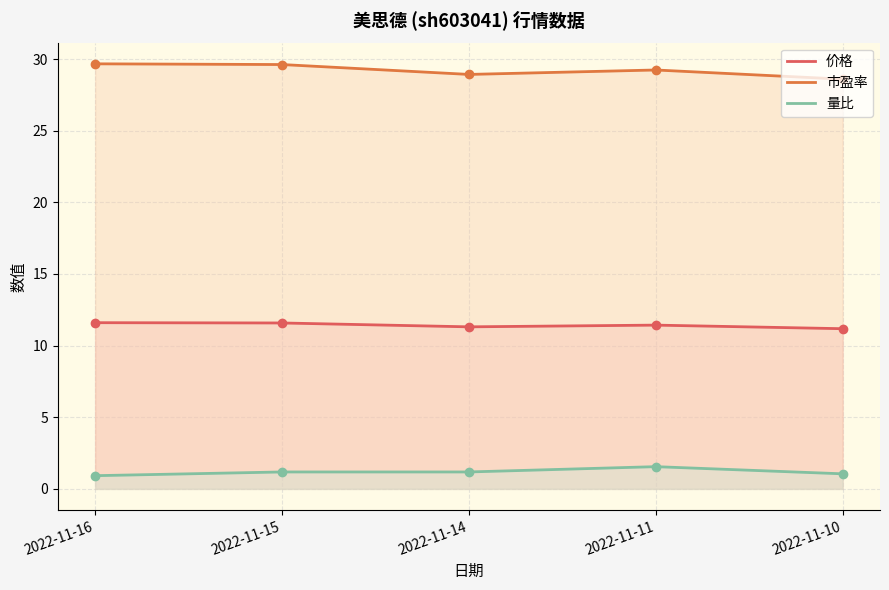

List the series in order of their overall mean, highest first.

市盈率, 价格, 量比